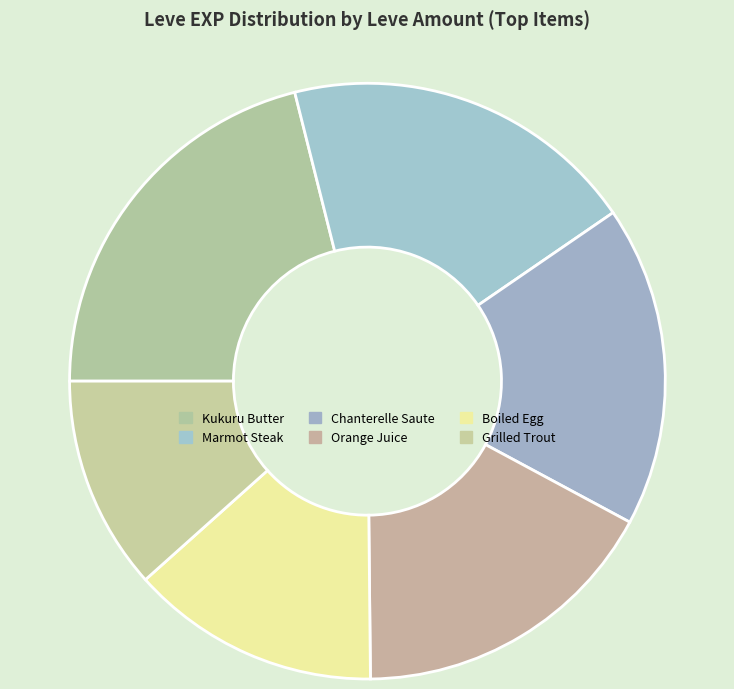

Is it true that Grilled Trout is 1% of the pie?

False